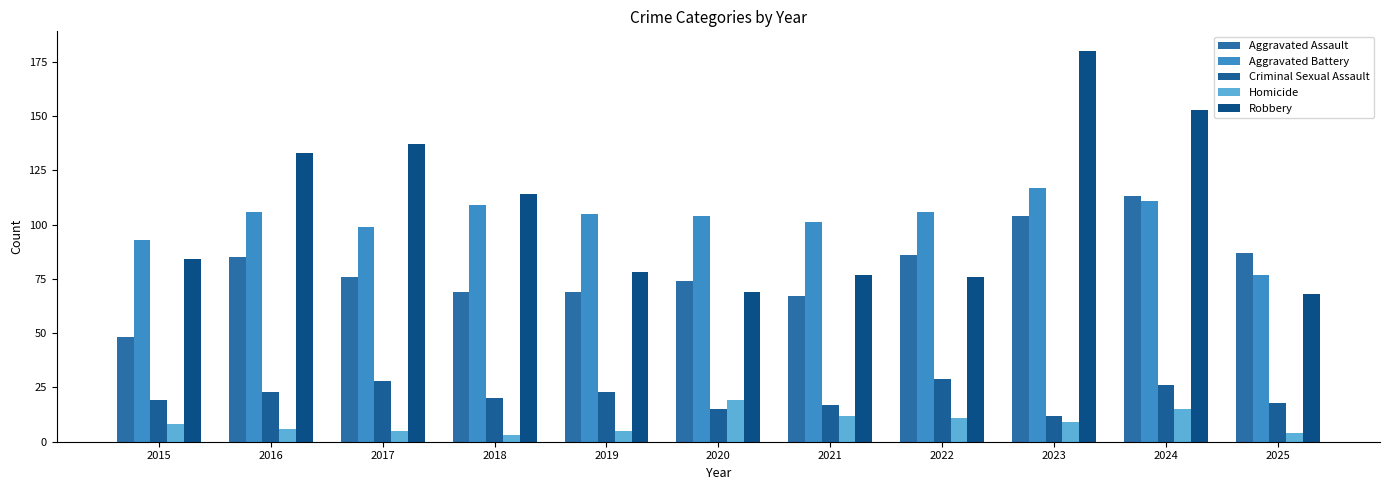

How many values in the Robbery series are below 84?

5